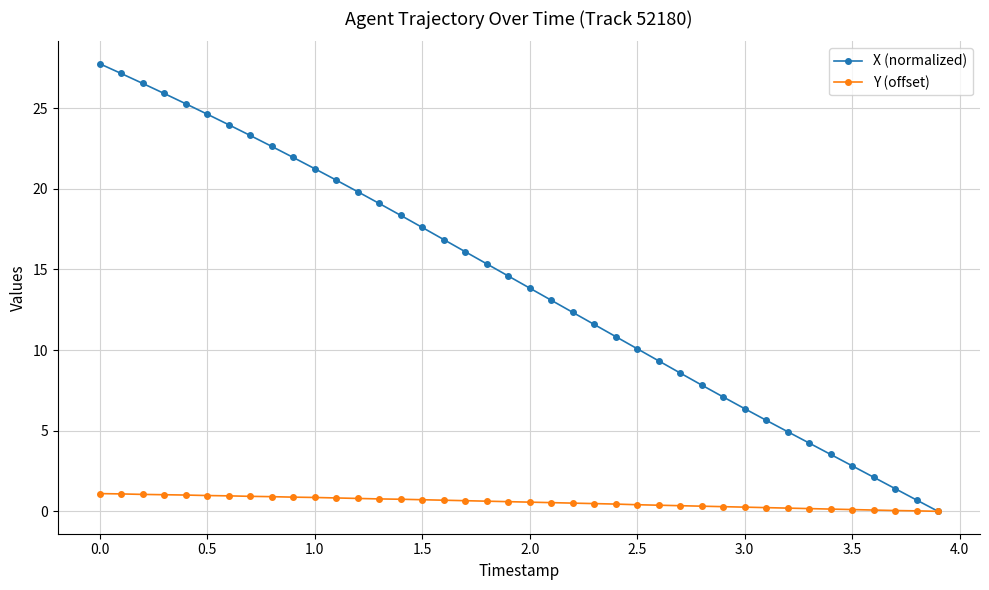

Which series has the largest range (max minus min)?

X (normalized)